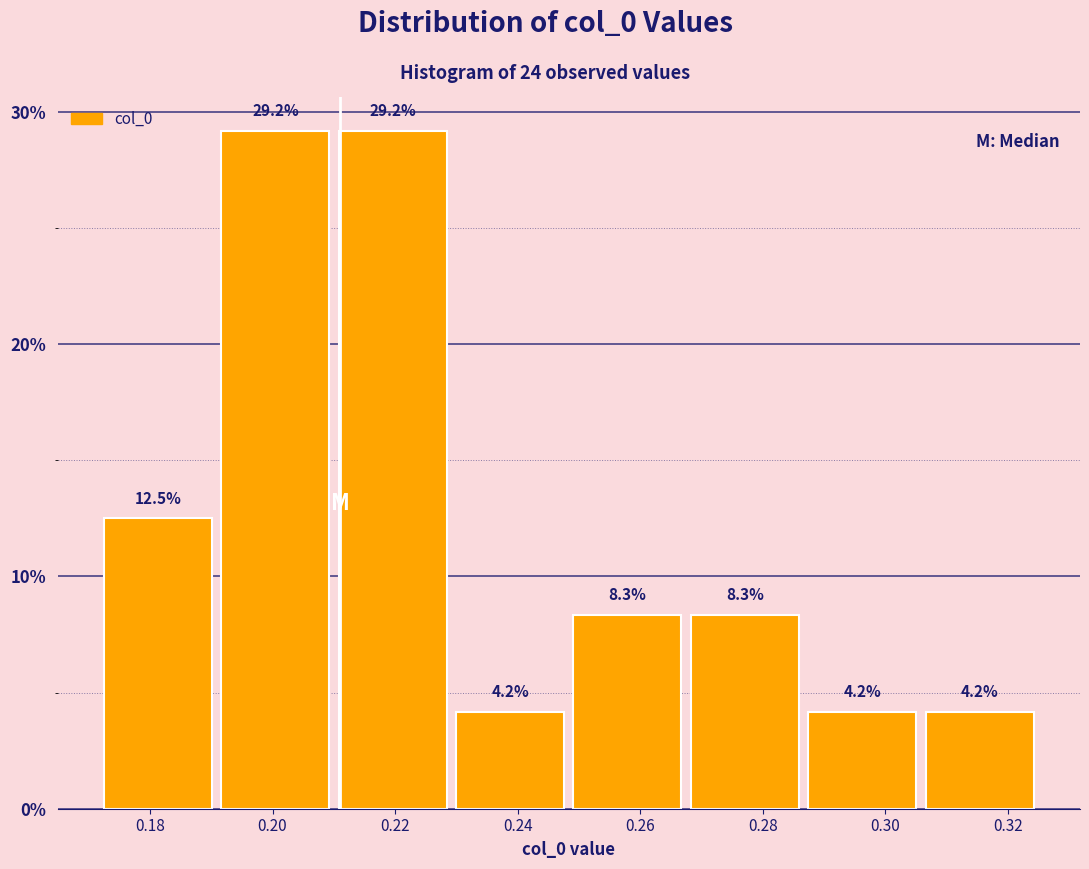

Reading left to right, transcribe this chart: for each bar, give the range it covers on the x-axis and its height. The bar edges are not printed on the chart, so give them approximately, as read against the axis.

0.172 to 0.190: 12.5
0.190 to 0.210: 29.2
0.210 to 0.230: 29.2
0.230 to 0.248: 4.2
0.248 to 0.268: 8.3
0.268 to 0.286: 8.3
0.286 to 0.306: 4.2
0.306 to 0.324: 4.2